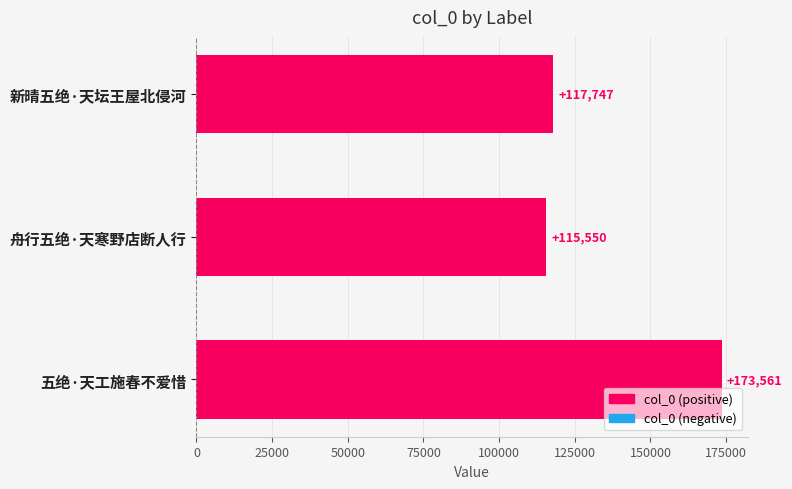

Is it true that the value at 新晴五绝·天坛王屋北侵河 is 190521?

False